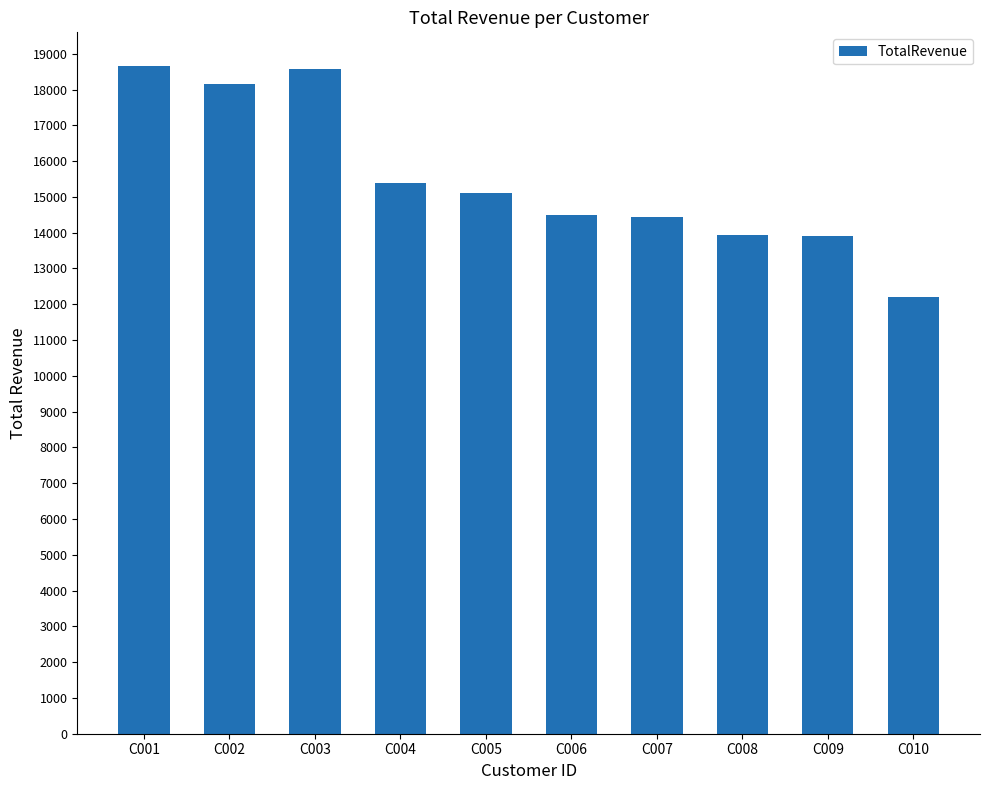

What is the value of the 6th bar from the left?

14500